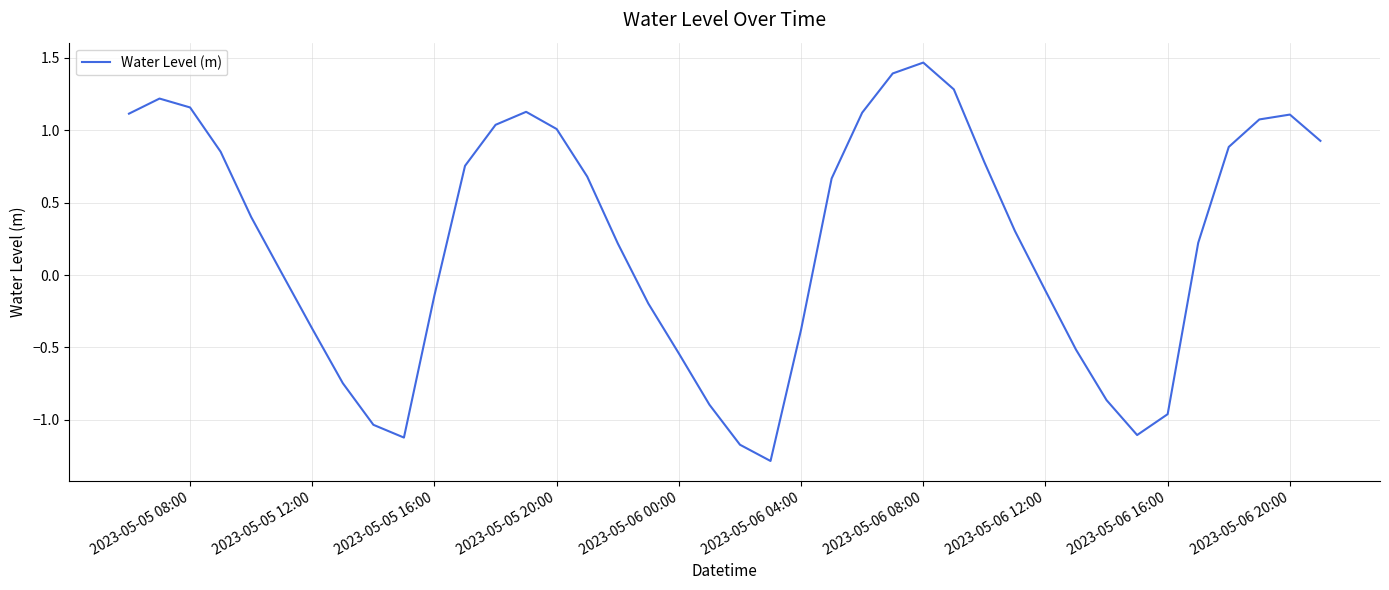

What is the difference between the maximum and minimum values?

2.8